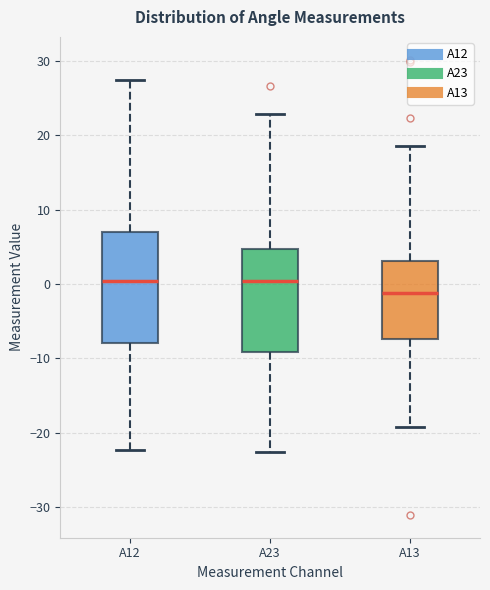

Where is the lower edge of the box for A13 on the y-axis? The values are not printed on the chart, so give them approximately, as read against the axis.

-7